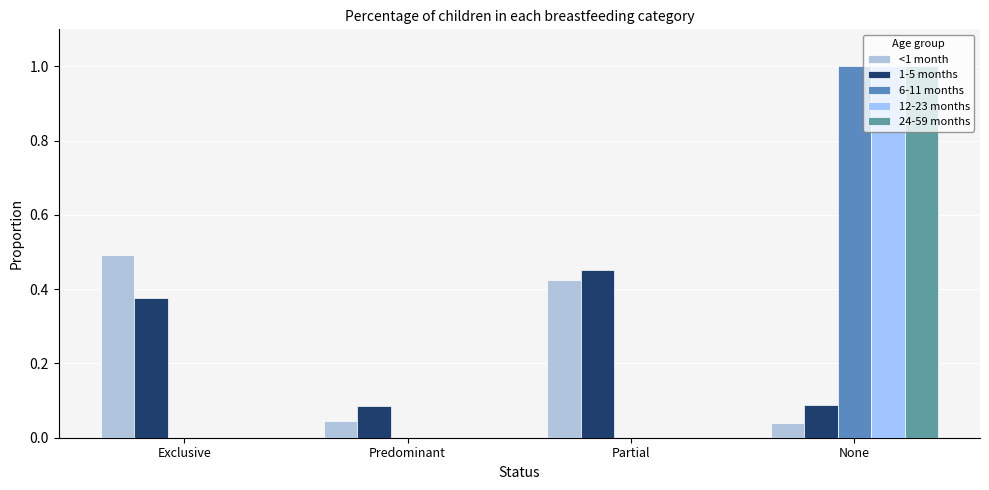

Is it true that <1 month equals 0.4 at Partial?

True